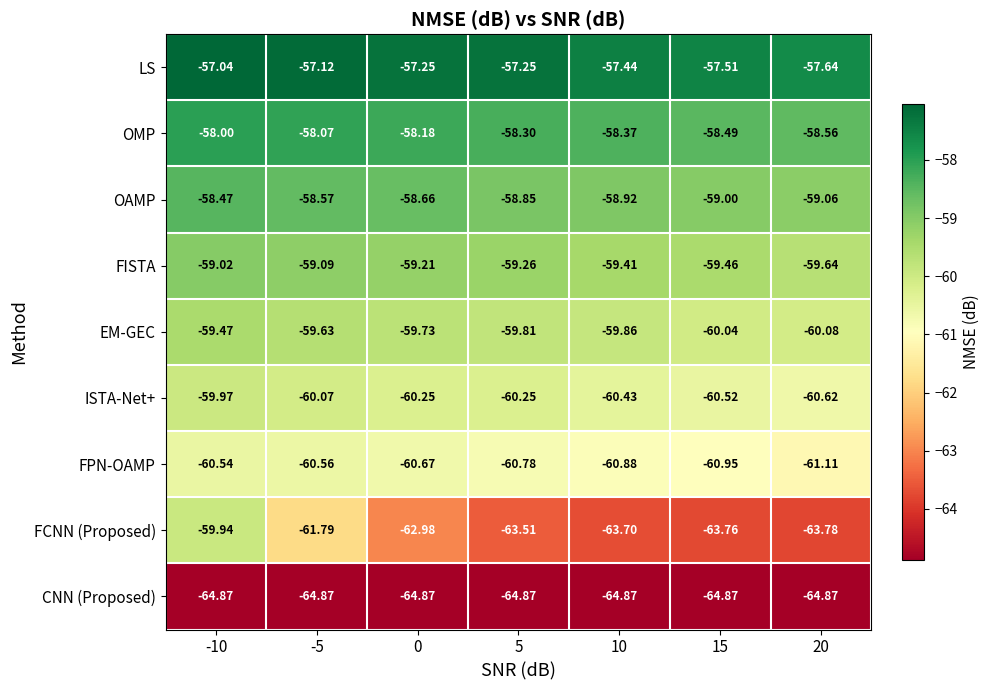

Which series has the largest range (max minus min)?

FCNN (Proposed)